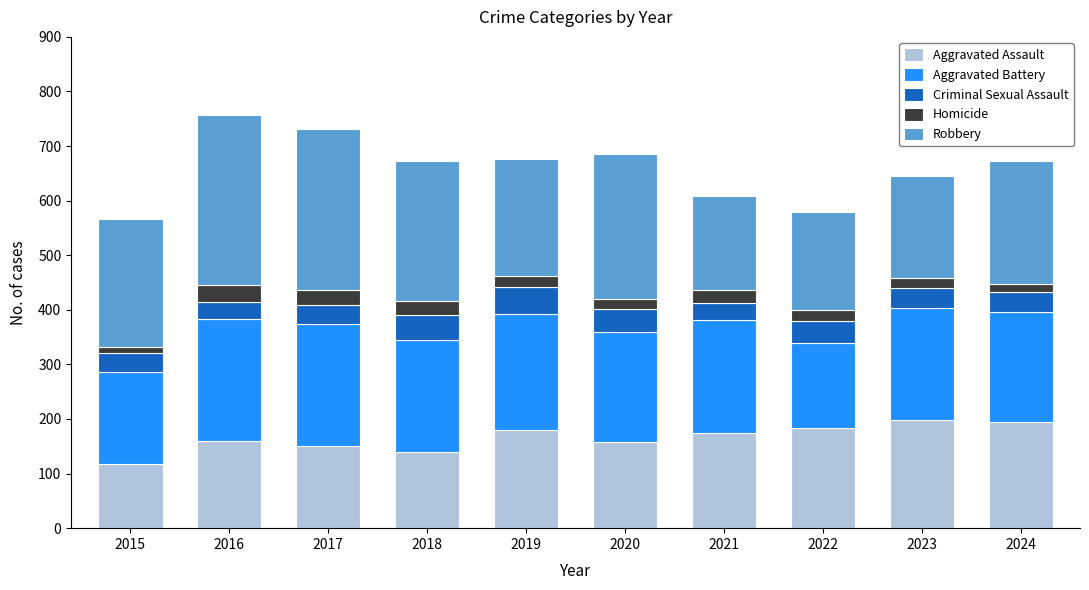

What is the total value across all series at 2021?

608